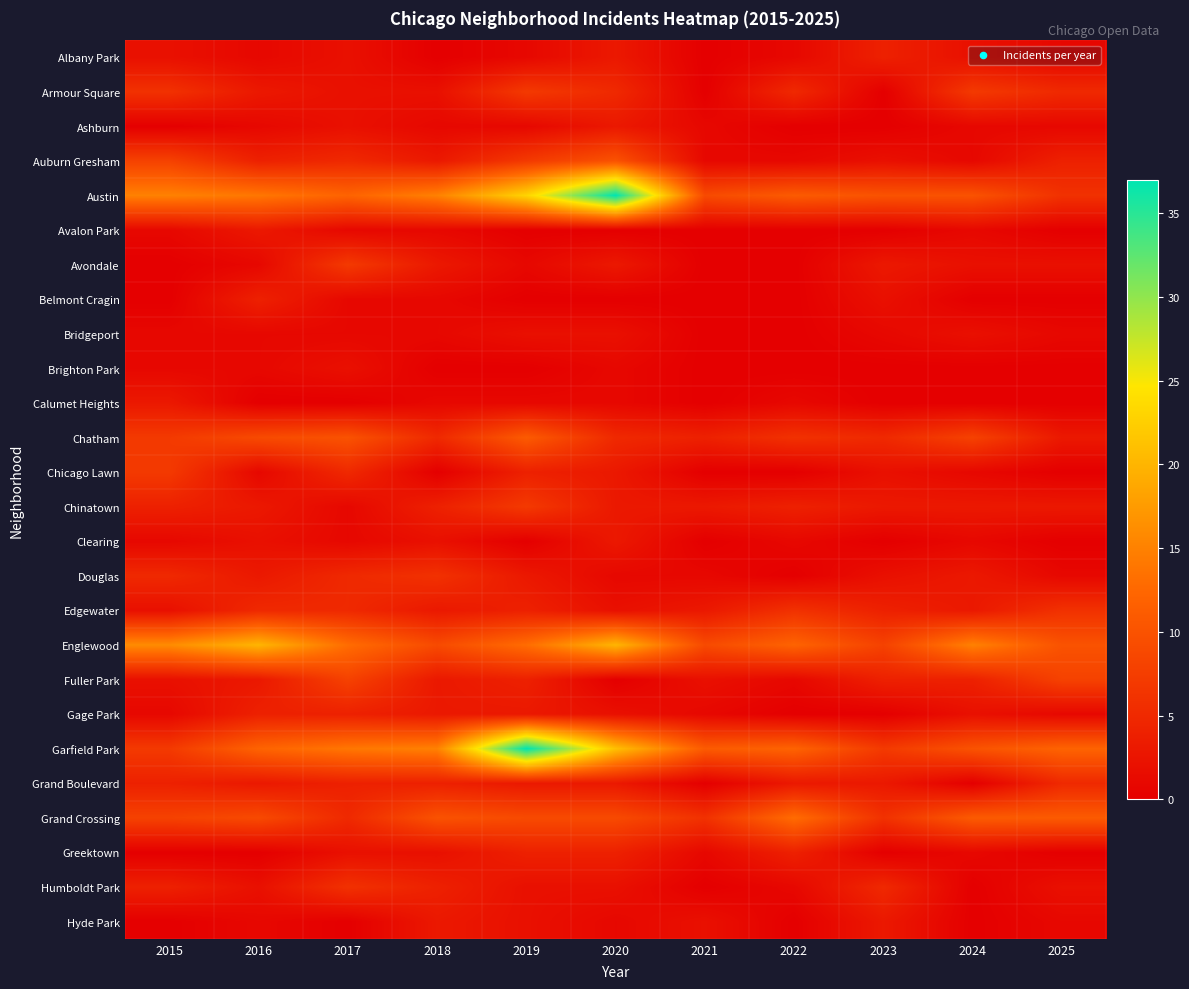

Reading left to right, transcribe all the data shown in this chart.

Albany Park: 2015=2	2016=1	2017=2	2018=0	2019=1	2020=3	2021=0	2022=1	2023=4	2024=2	2025=1
Armour Square: 2015=6	2016=3	2017=2	2018=2	2019=7	2020=5	2021=0	2022=5	2023=0	2024=7	2025=5
Ashburn: 2015=0	2016=1	2017=2	2018=1	2019=1	2020=3	2021=1	2022=0	2023=0	2024=1	2025=1
Auburn Gresham: 2015=8	2016=4	2017=5	2018=3	2019=7	2020=10	2021=1	2022=1	2023=2	2024=1	2025=4
Austin: 2015=15	2016=14	2017=12	2018=15	2019=23	2020=37	2021=9	2022=11	2023=10	2024=10	2025=6
Avalon Park: 2015=1	2016=3	2017=1	2018=1	2019=0	2020=0	2021=0	2022=0	2023=0	2024=1	2025=0
Avondale: 2015=0	2016=1	2017=7	2018=3	2019=1	2020=3	2021=0	2022=0	2023=3	2024=2	2025=2
Belmont Cragin: 2015=0	2016=4	2017=1	2018=1	2019=0	2020=0	2021=0	2022=0	2023=2	2024=0	2025=0
Bridgeport: 2015=1	2016=1	2017=1	2018=1	2019=2	2020=2	2021=0	2022=0	2023=1	2024=2	2025=1
Brighton Park: 2015=1	2016=1	2017=2	2018=0	2019=0	2020=1	2021=0	2022=0	2023=0	2024=0	2025=0
Calumet Heights: 2015=3	2016=0	2017=0	2018=1	2019=1	2020=1	2021=0	2022=1	2023=0	2024=0	2025=0
Chatham: 2015=7	2016=9	2017=10	2018=5	2019=11	2020=5	2021=4	2022=6	2023=5	2024=8	2025=3
Chicago Lawn: 2015=7	2016=1	2017=5	2018=0	2019=4	2020=3	2021=0	2022=0	2023=2	2024=1	2025=0
Chinatown: 2015=4	2016=3	2017=1	2018=4	2019=7	2020=3	2021=3	2022=4	2023=3	2024=3	2025=3
Clearing: 2015=1	2016=2	2017=1	2018=2	2019=0	2020=3	2021=0	2022=1	2023=0	2024=1	2025=0
Douglas: 2015=5	2016=3	2017=5	2018=6	2019=3	2020=1	2021=1	2022=0	2023=2	2024=3	2025=1
Edgewater: 2015=2	2016=5	2017=5	2018=3	2019=4	2020=2	2021=3	2022=6	2023=4	2024=3	2025=6
Englewood: 2015=16	2016=20	2017=13	2018=9	2019=13	2020=20	2021=9	2022=12	2023=8	2024=15	2025=10
Fuller Park: 2015=2	2016=3	2017=8	2018=3	2019=4	2020=0	2021=2	2022=1	2023=4	2024=4	2025=8
Gage Park: 2015=1	2016=4	2017=4	2018=3	2019=3	2020=2	2021=1	2022=0	2023=0	2024=2	2025=1
Garfield Park: 2015=7	2016=12	2017=14	2018=15	2019=37	2020=21	2021=11	2022=12	2023=7	2024=10	2025=12
Grand Boulevard: 2015=4	2016=3	2017=4	2018=4	2019=3	2020=3	2021=0	2022=3	2023=3	2024=0	2025=5
Grand Crossing: 2015=8	2016=9	2017=5	2018=10	2019=9	2020=9	2021=6	2022=13	2023=6	2024=11	2025=11
Greektown: 2015=0	2016=0	2017=2	2018=2	2019=4	2020=4	2021=1	2022=4	2023=0	2024=1	2025=0
Humboldt Park: 2015=4	2016=2	2017=6	2018=4	2019=2	2020=2	2021=0	2022=1	2023=5	2024=0	2025=2
Hyde Park: 2015=0	2016=1	2017=0	2018=3	2019=2	2020=1	2021=2	2022=0	2023=3	2024=0	2025=1